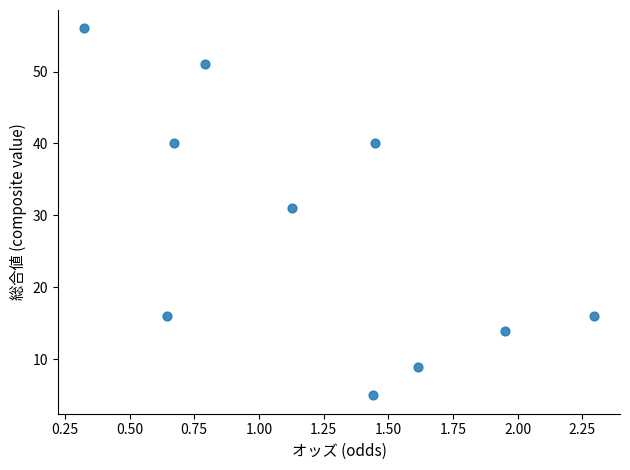

What Y value in the scatter plot is closest to 30?

31